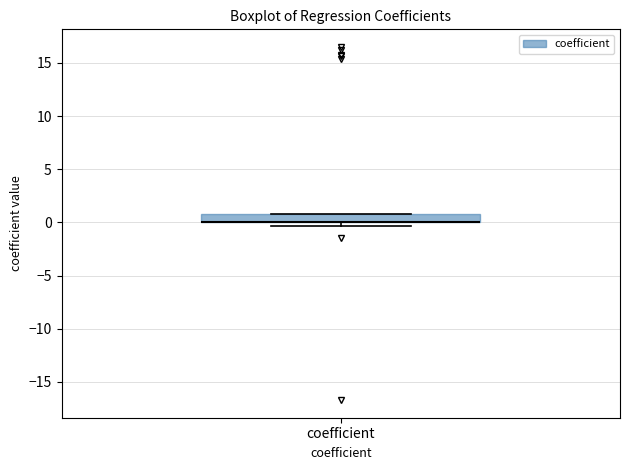

Read this box plot against the y-axis: the position of the median line, the range covered by the box, and the ends of both whiskers. The values are not printed on the chart, so give them approximately, as read against the axis.

median 0.0 (drawn on the box's lower edge), box 0.0 to 1.0, whiskers -0.5 to 1.0